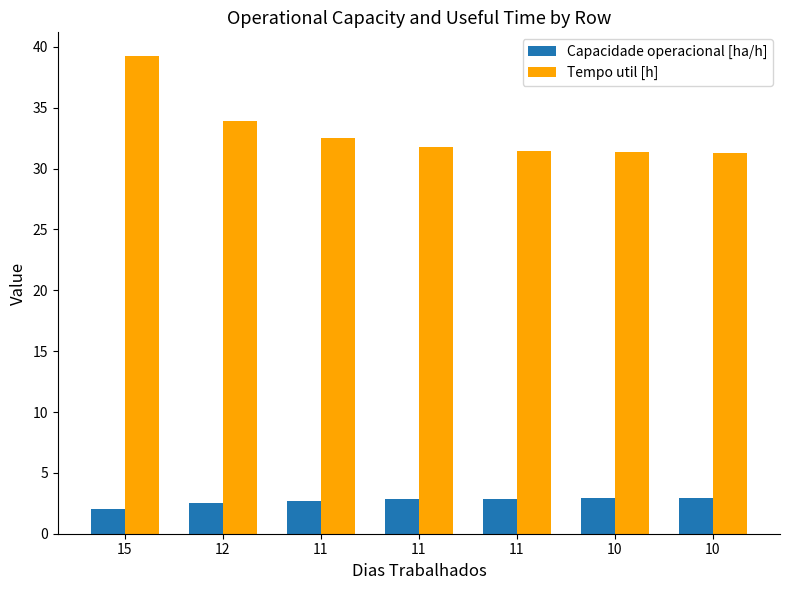

Between 15 and 12, which series saw the biggest shift?

Tempo util [h]